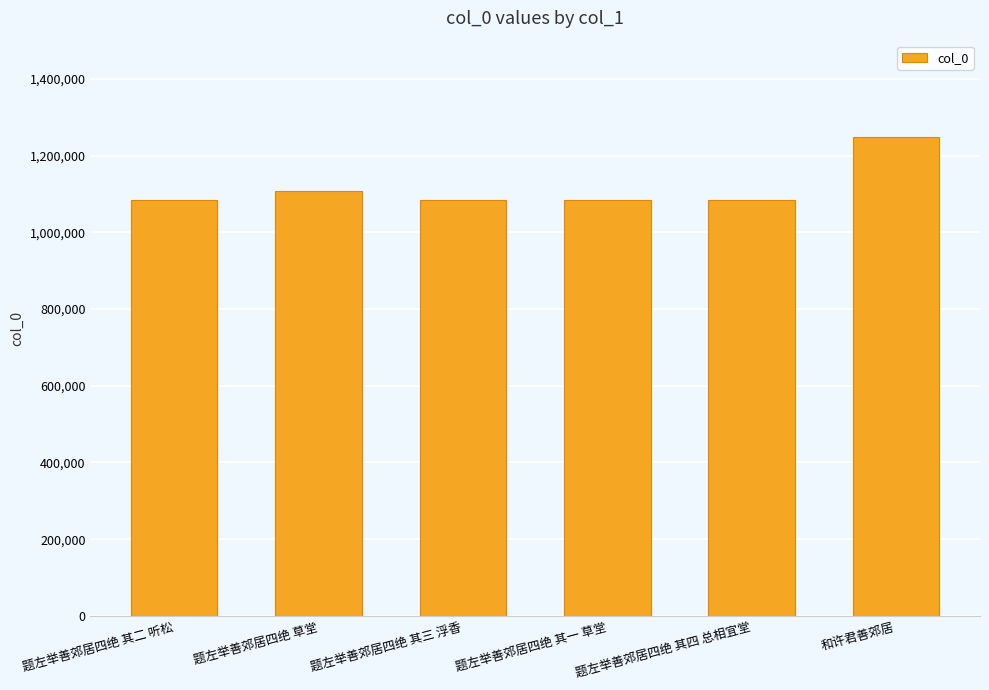

What is the change in value from 题左举善郊居四绝 草堂 to 题左举善郊居四绝 其三 浮香?

-23659